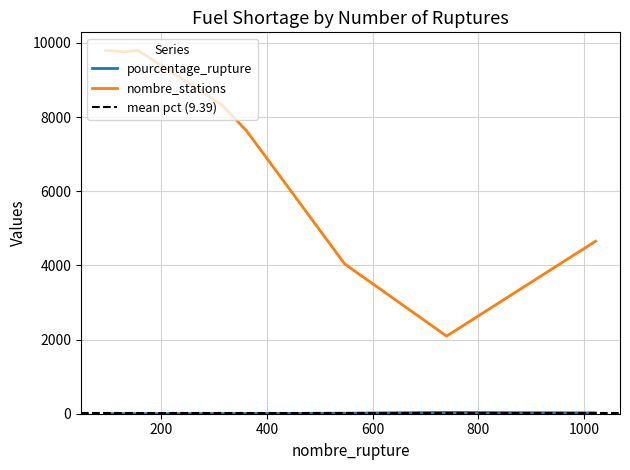

Read the nombre_stations value at 156.

9797.0